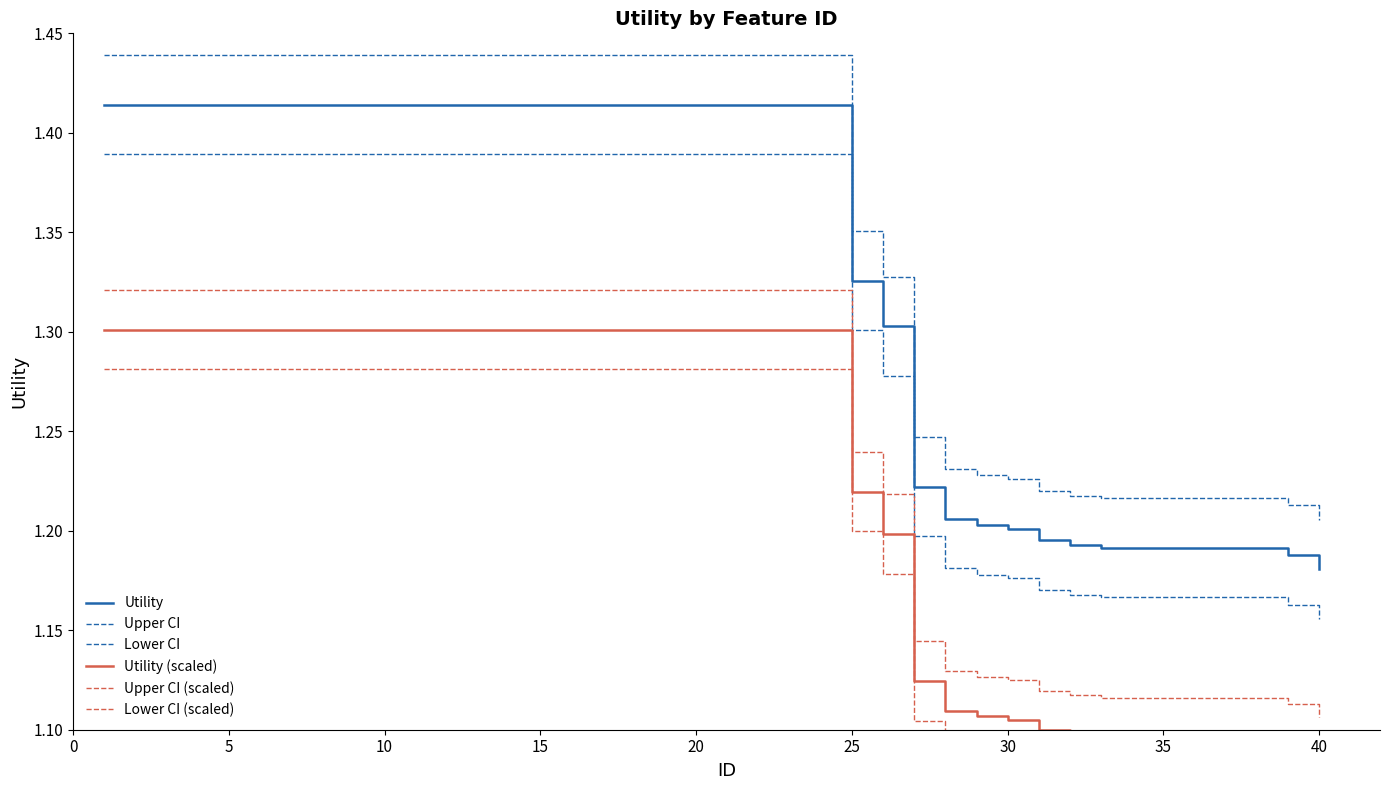

At how many categories does at least one series exceed 1?

40